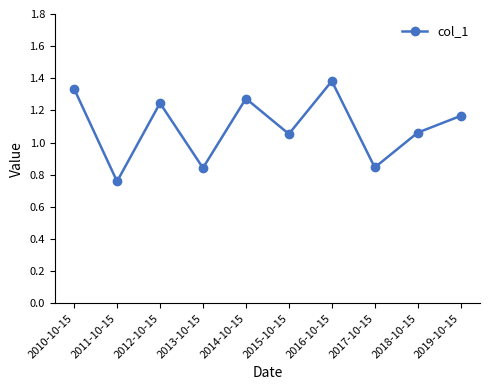

What is the greatest value displayed?

1.4